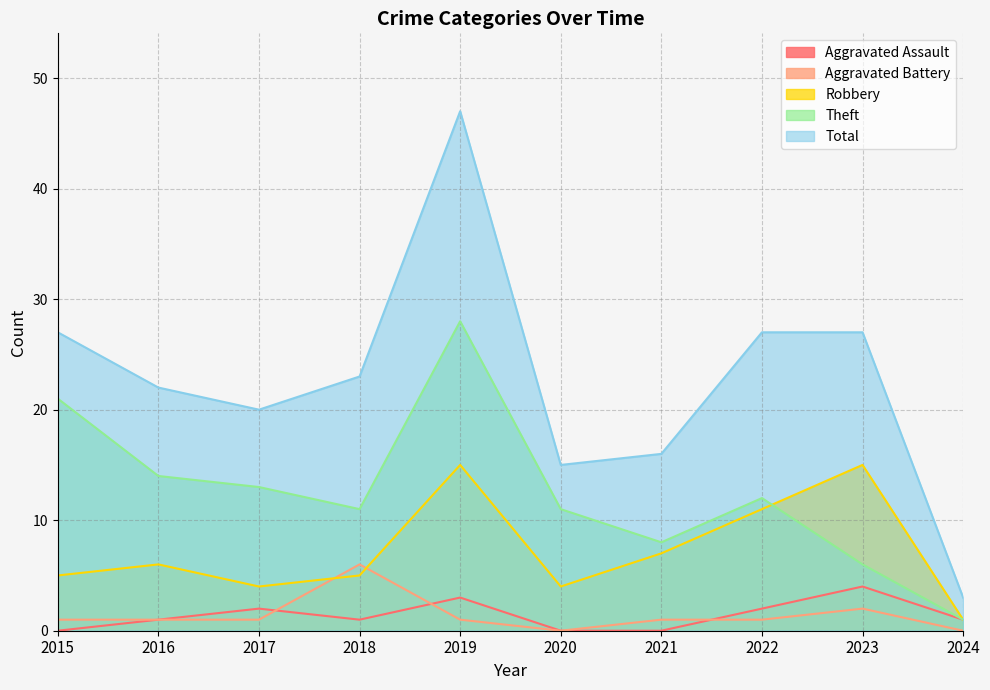

Reading left to right, transcribe all the data shown in this chart.

Aggravated Assault: 0	1	2	1	3	0	0	2	4	1
Aggravated Battery: 1	1	1	6	1	0	1	1	2	0
Robbery: 5	6	4	5	15	4	7	11	15	1
Theft: 21	14	13	11	28	11	8	12	6	1
Total: 27	22	20	23	47	15	16	27	27	3